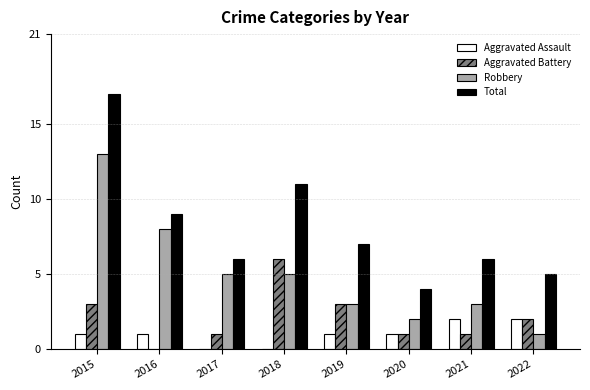

Is the value of Total at 2016 greater than the value of Aggravated Battery at 2017?

Yes